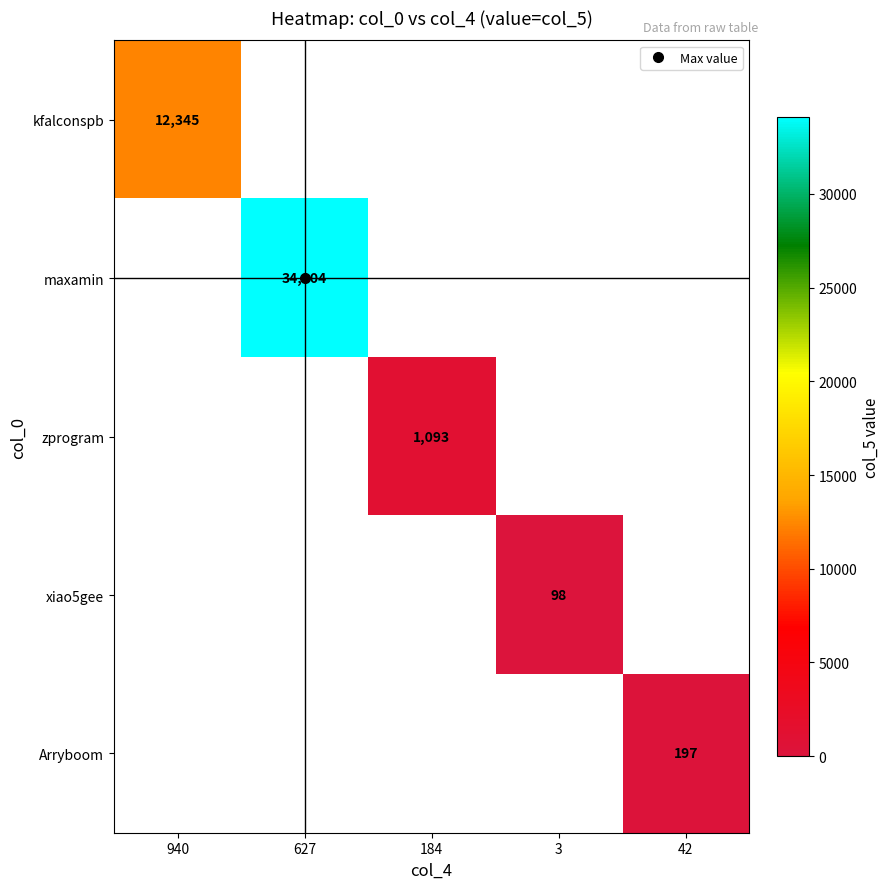

Which has a higher value, 3 or 42?

42